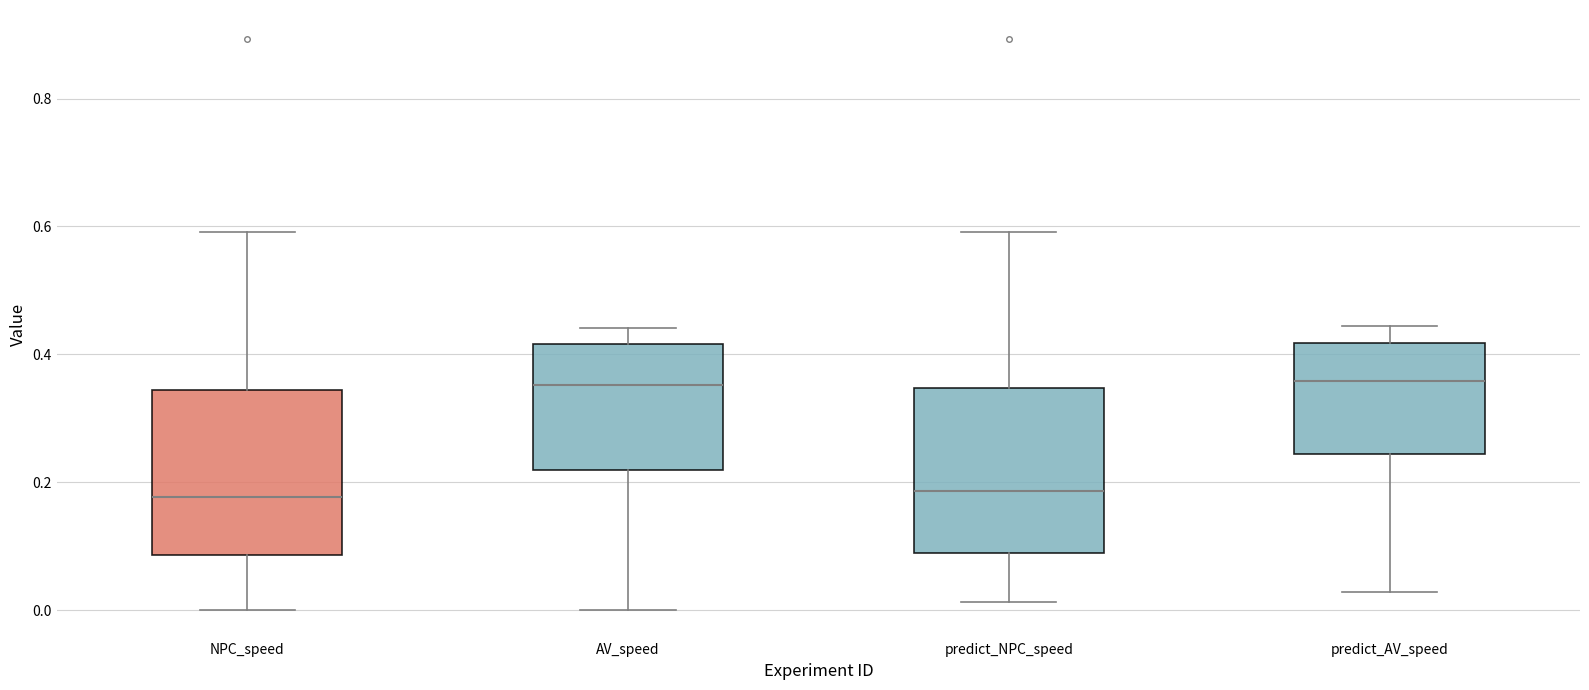

Reading left to right, transcribe this box plot: for each box, give where its median line is, the range the box spans, and where its two whiskers end, as read against the y-axis. The values are not printed on the chart, so give them approximately, as read against the axis.

NPC_speed: median 0.18, box 0.08 to 0.34, whiskers 0.00 to 0.60
AV_speed: median 0.36, box 0.22 to 0.42, whiskers 0.00 to 0.44
predict_NPC_speed: median 0.18, box 0.08 to 0.34, whiskers 0.02 to 0.60
predict_AV_speed: median 0.36, box 0.24 to 0.42, whiskers 0.02 to 0.44